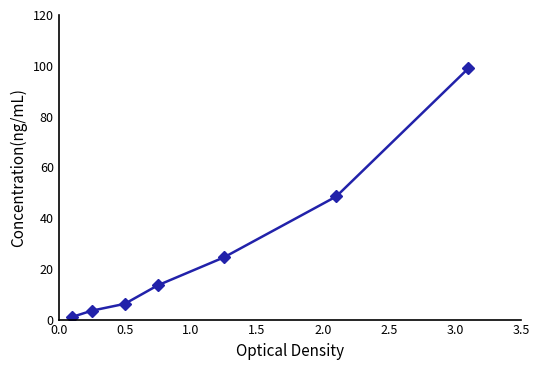

What is the maximum value shown in the chart?

99.0